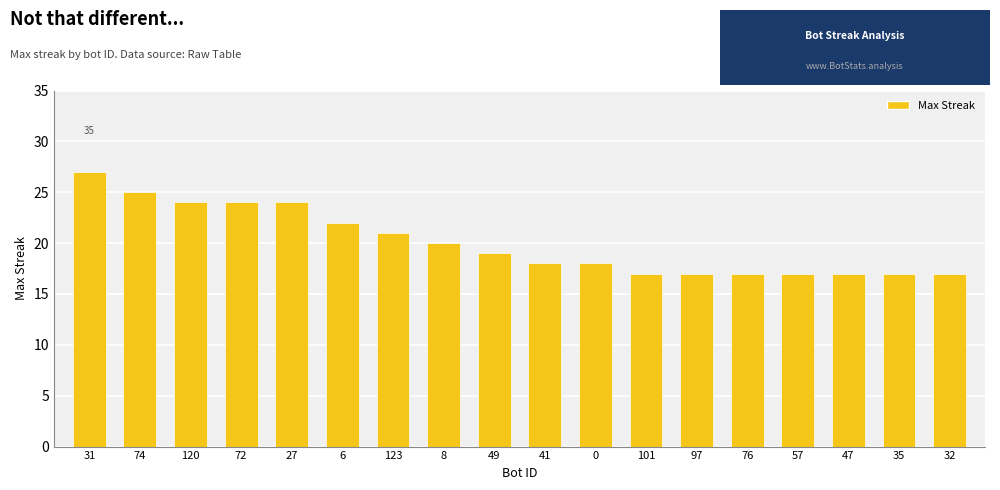

Reading left to right, transcribe all the data shown in this chart.

31=27	74=25	120=24	72=24	27=24	6=22	123=21	8=20	49=19	41=18	0=18	101=17	97=17	76=17	57=17	47=17	35=17	32=17